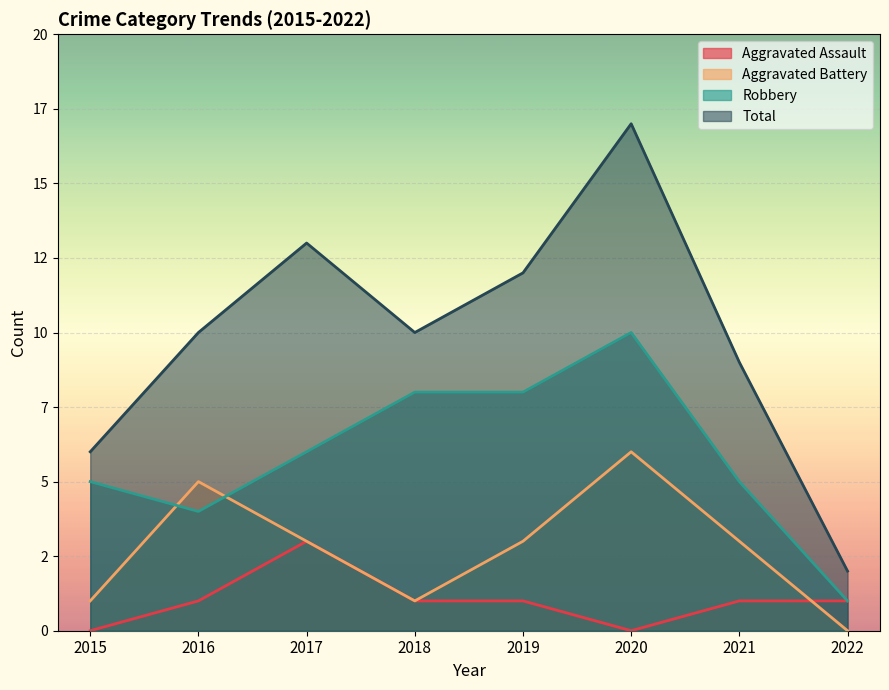

List the labels in order of Aggravated Assault value, smallest first.

2015, 2020, 2016, 2018, 2019, 2021, 2022, 2017